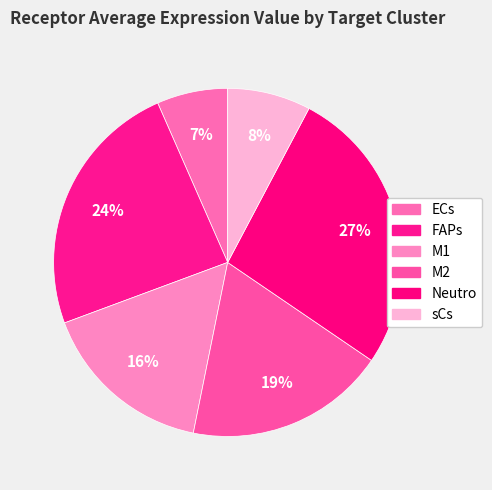

True or false: Neutro accounts for 27% of the total.

True